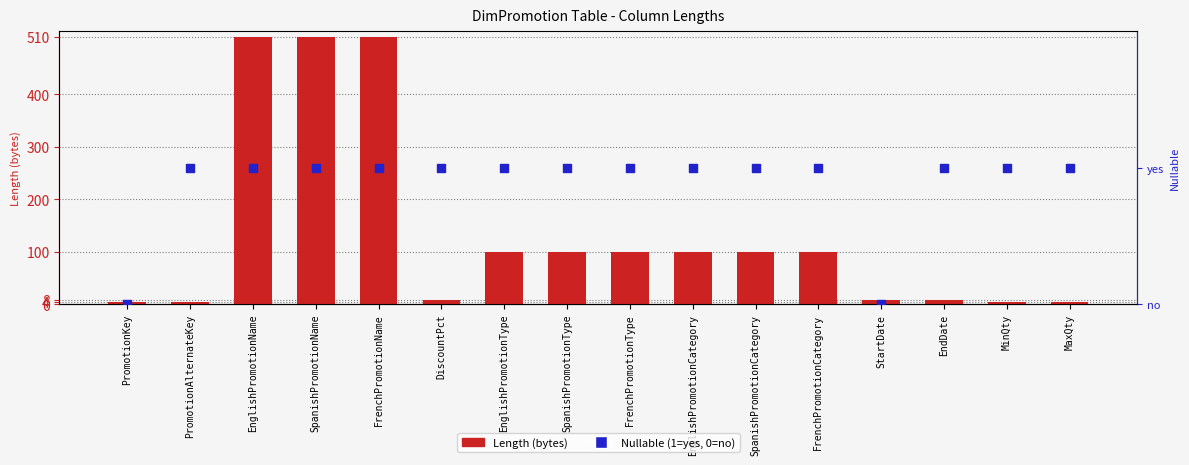

Which series has the largest total across all categories?

Length (bytes)